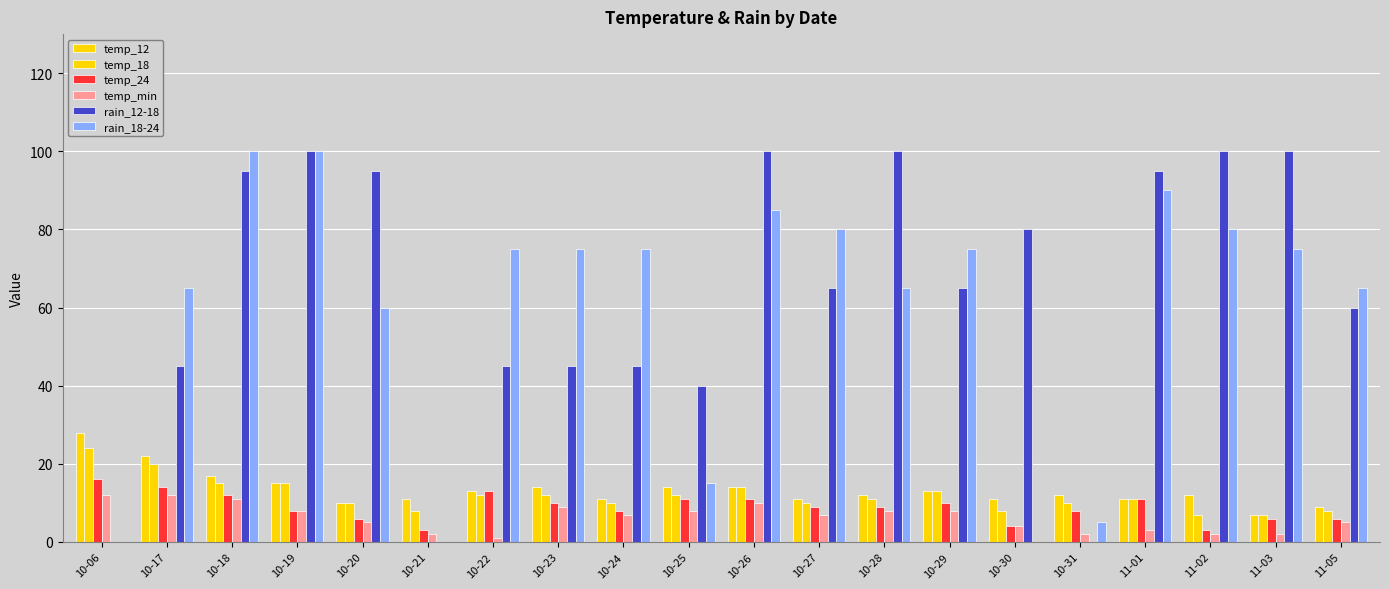

How many categories are shown in the chart?

20